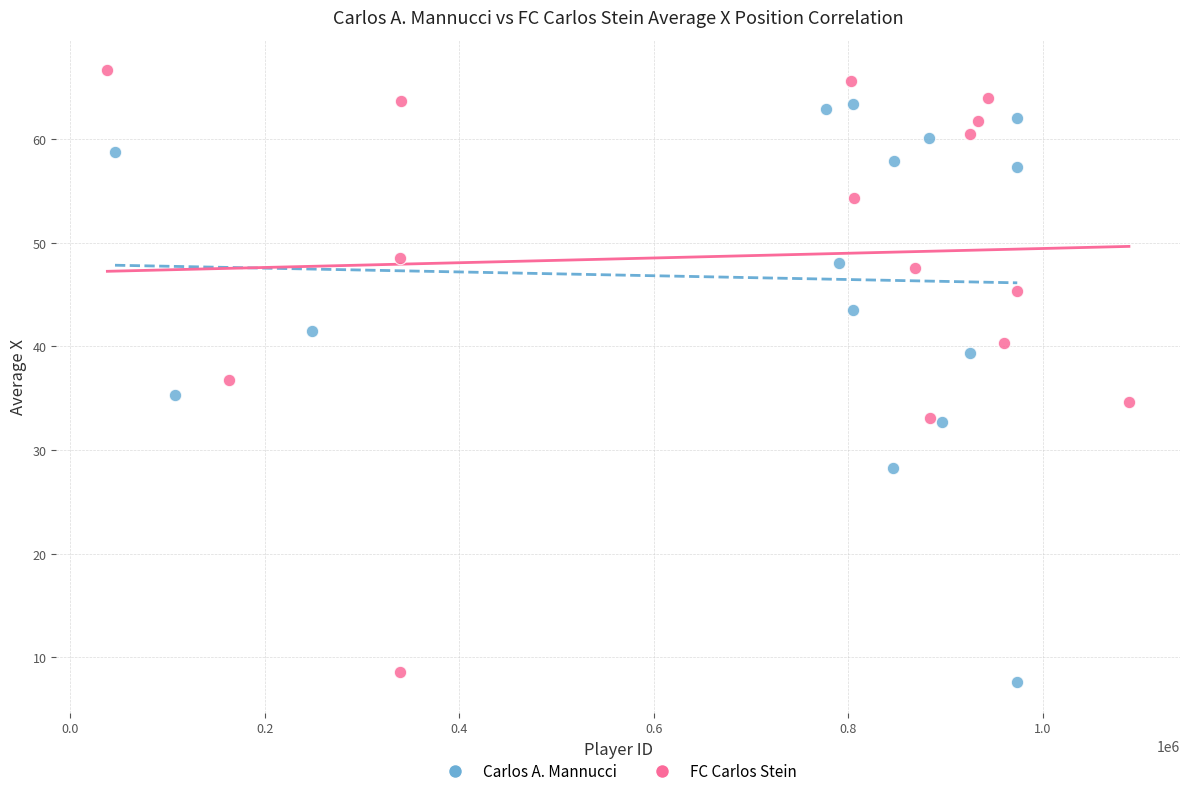

What are all the series names shown in the legend?

Carlos A. Mannucci, FC Carlos Stein